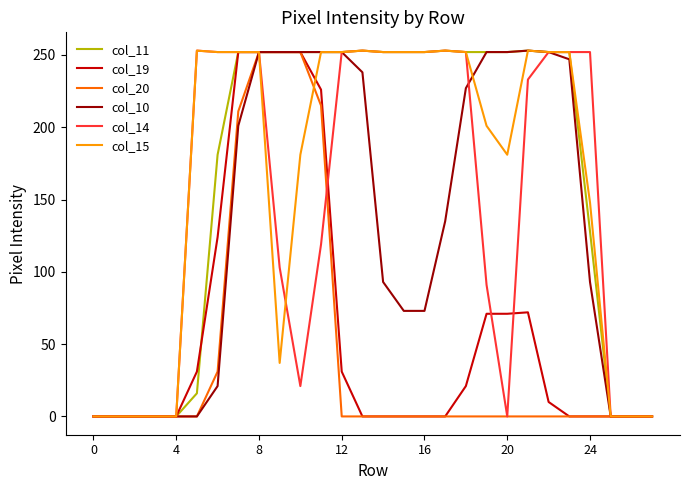

What is the maximum value shown in the chart?

253